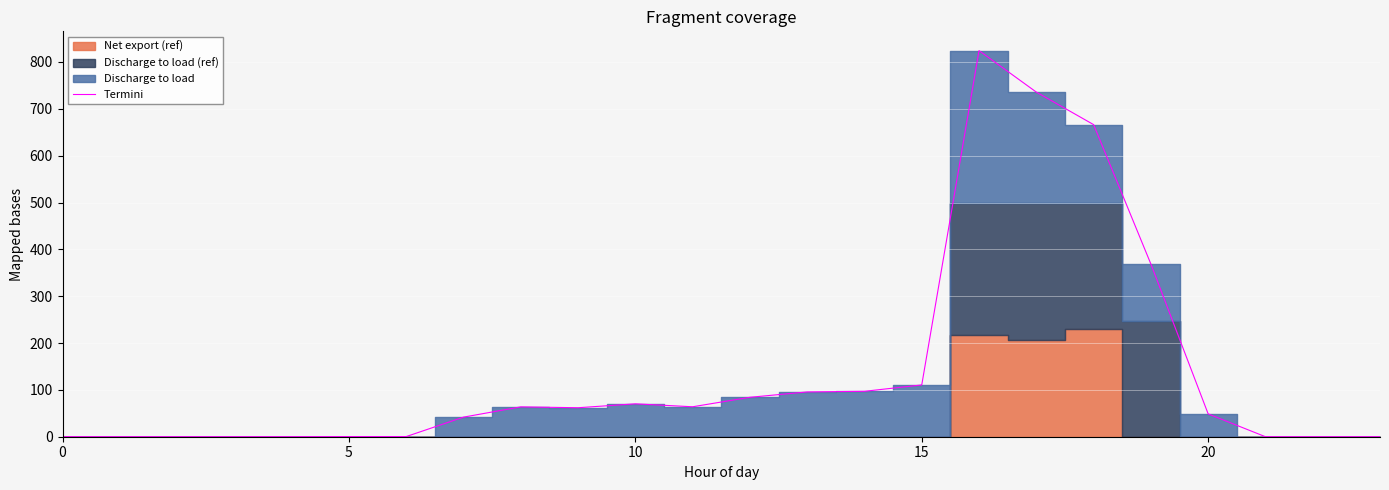

How many data points are less than 61?

12